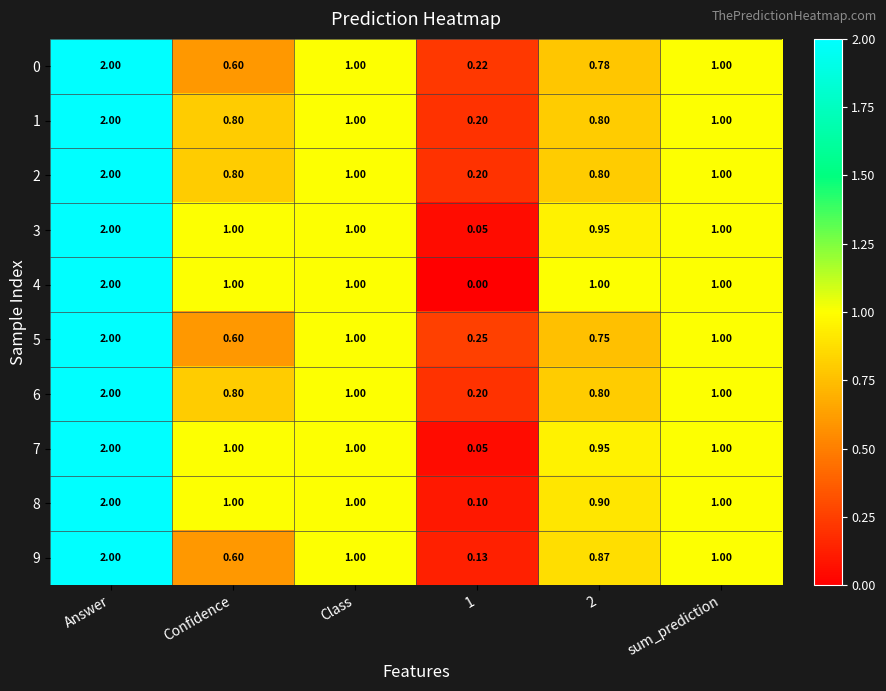

Is the value of 6 at Confidence greater than the value of 3 at Confidence?

No